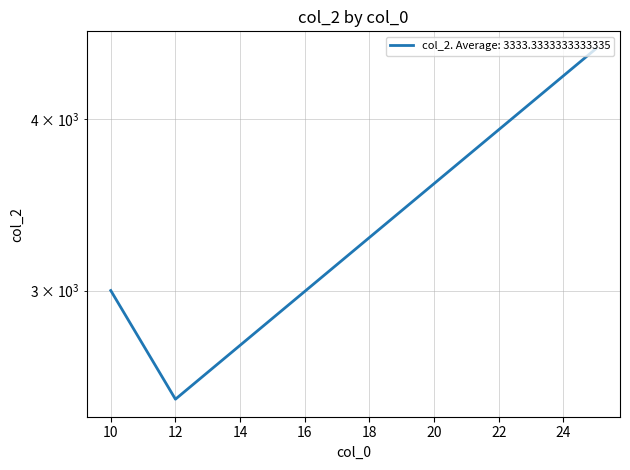

True or false: the data shows 5188 at 10.

False